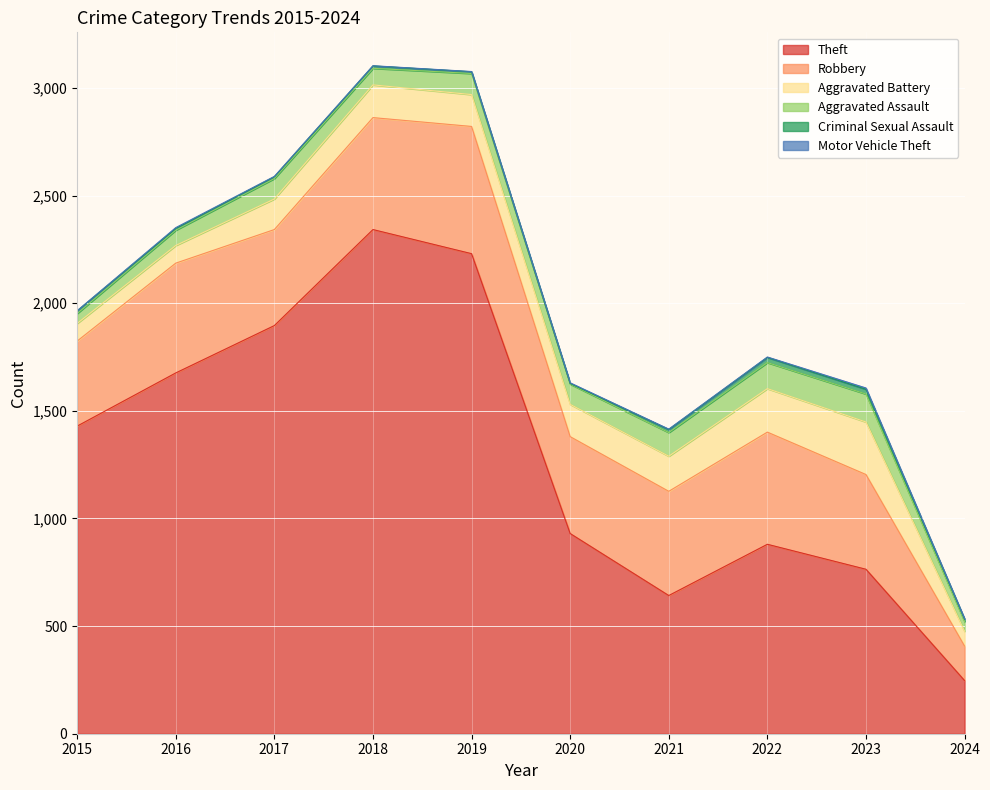

What is the highest value of the Theft series?

2342